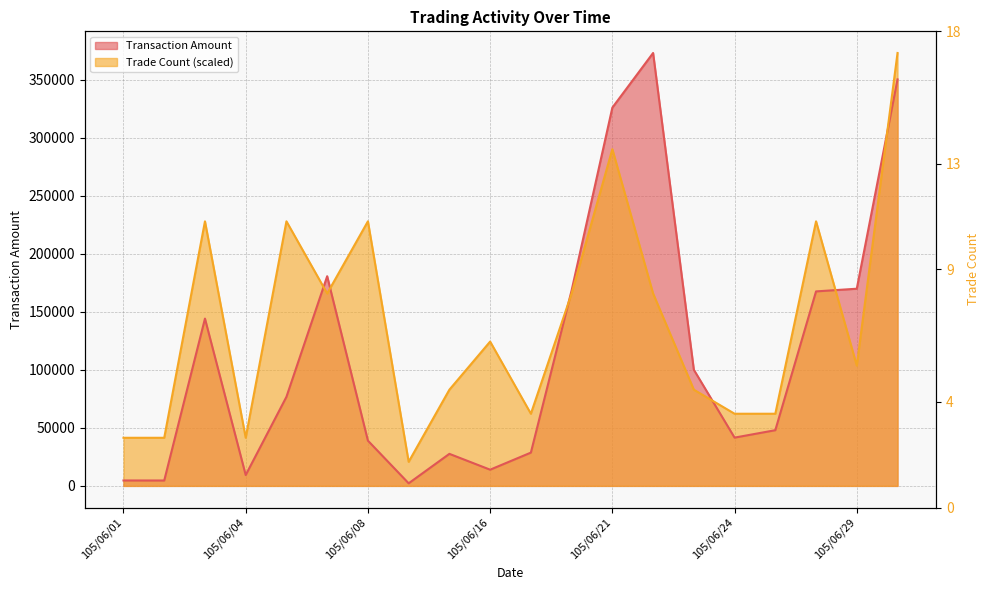

Which series has the widest spread of values?

Transaction Amount